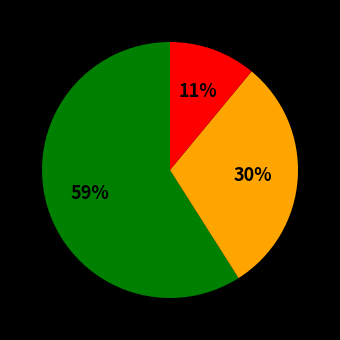

Does any single category account for the majority?

Yes